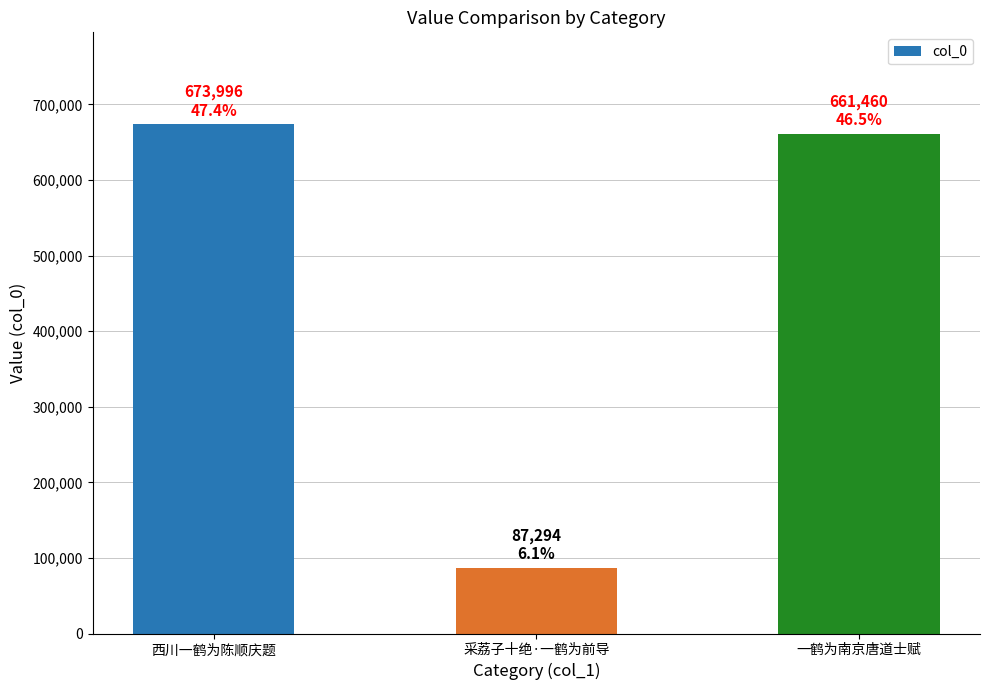

Where is the data nearest to the value 380645?

一鹤为南京唐道士赋